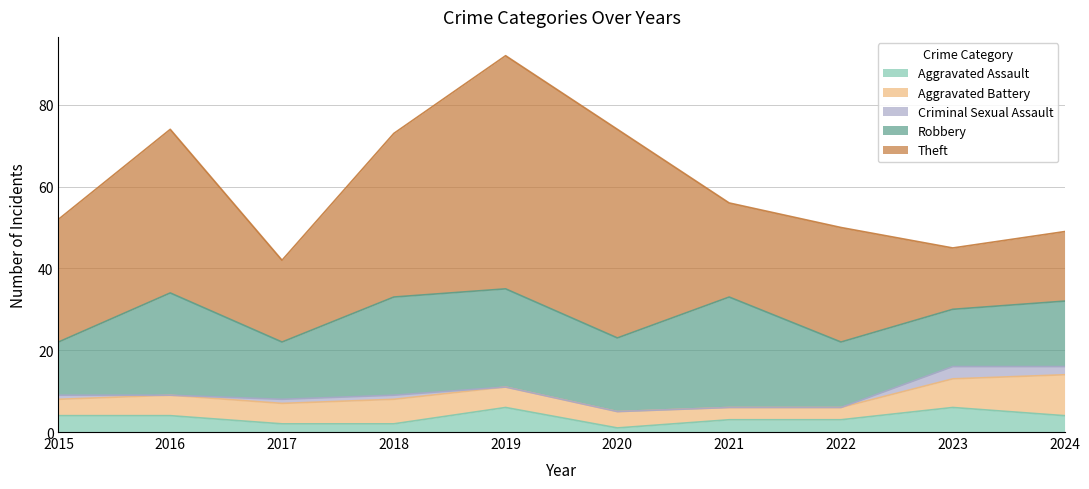

Where is Robbery nearest to the value 20?

2020